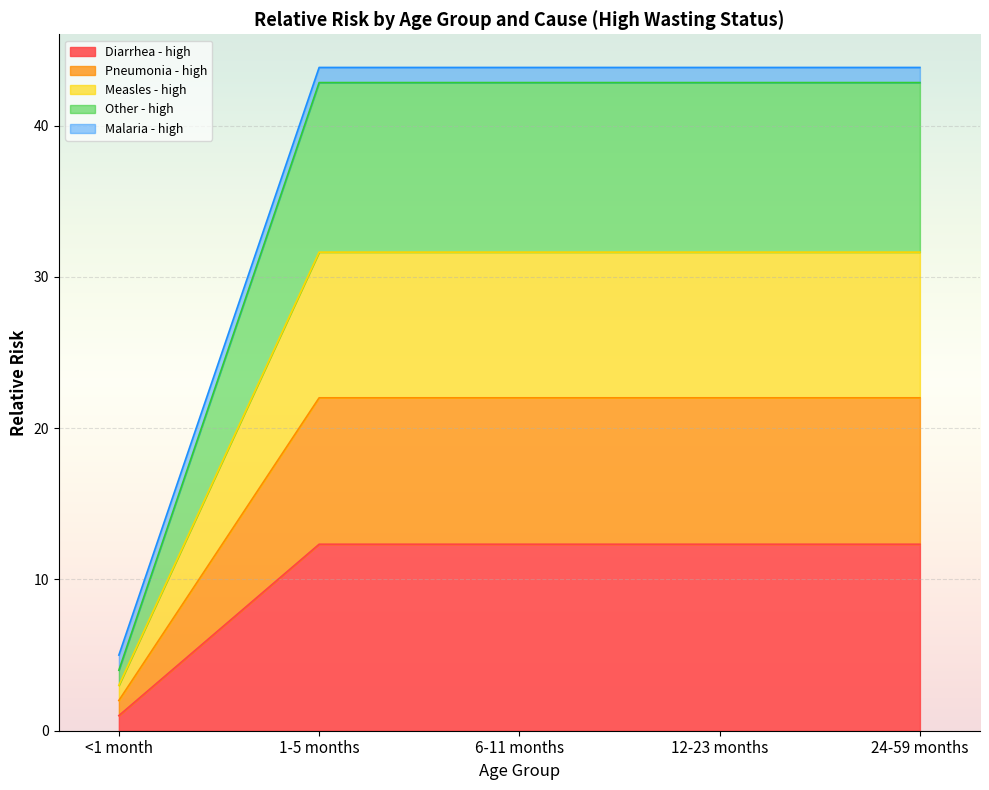

True or false: Diarrhea - high has a value of 20.4 at 6-11 months.

False